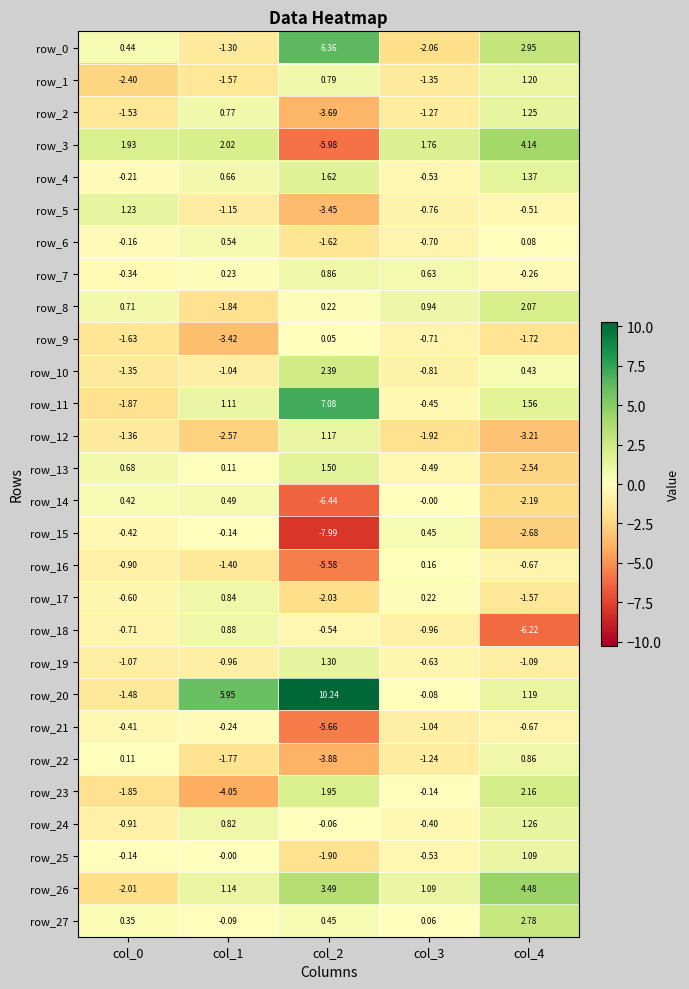

Rank the categories by row_2 value from highest to lowest.

col_4, col_1, col_3, col_0, col_2